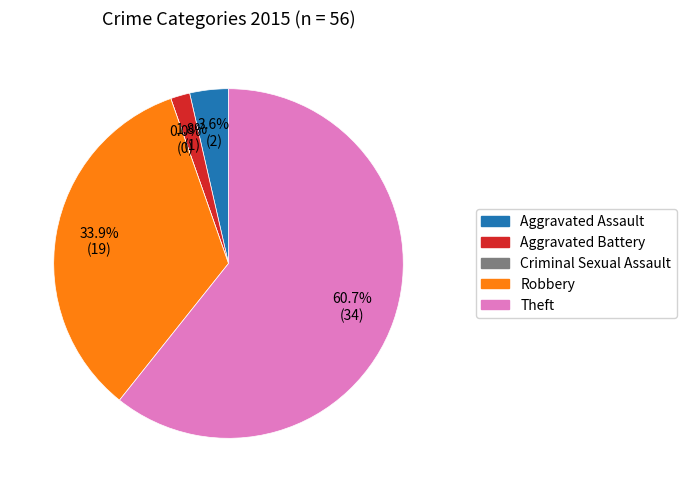

Count the number of slices in the pie.

5